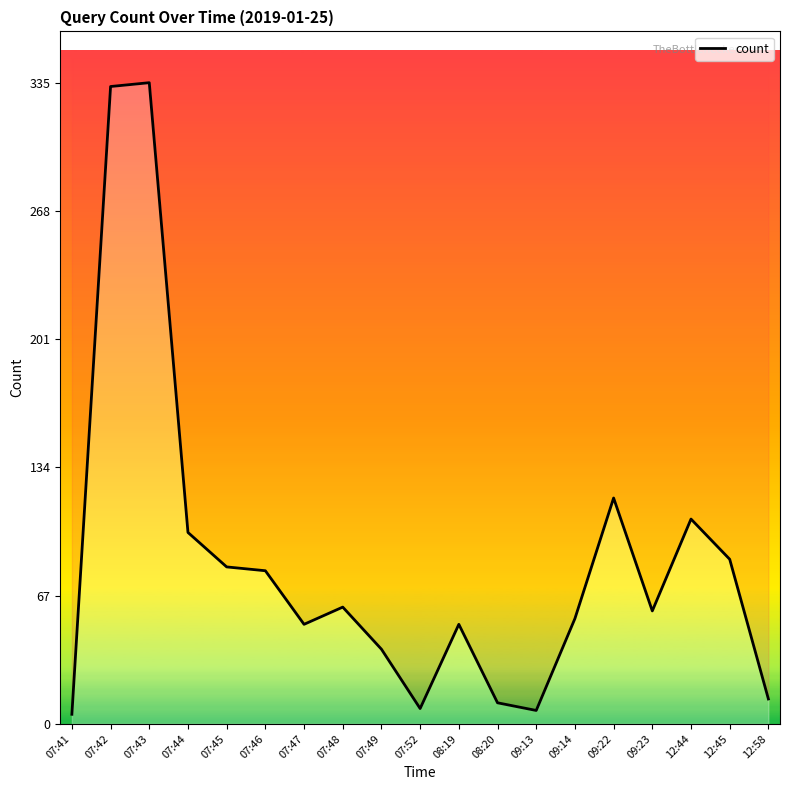

Rank the categories by value from lowest to highest.

07:41, 09:13, 07:52, 08:20, 12:58, 07:49, 07:47, 08:19, 09:14, 09:23, 07:48, 07:46, 07:45, 12:45, 07:44, 12:44, 09:22, 07:42, 07:43